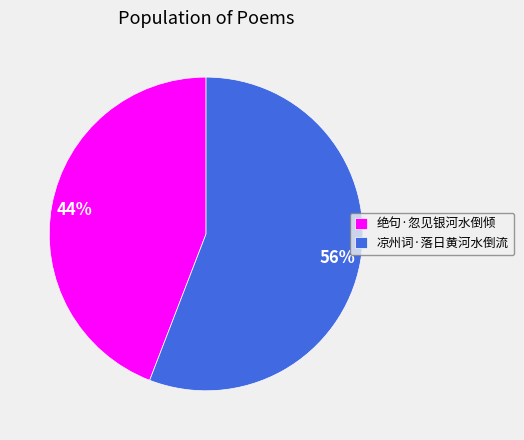

Which has a higher value, 凉州词·落日黄河水倒流 or 绝句·忽见银河水倒倾?

凉州词·落日黄河水倒流